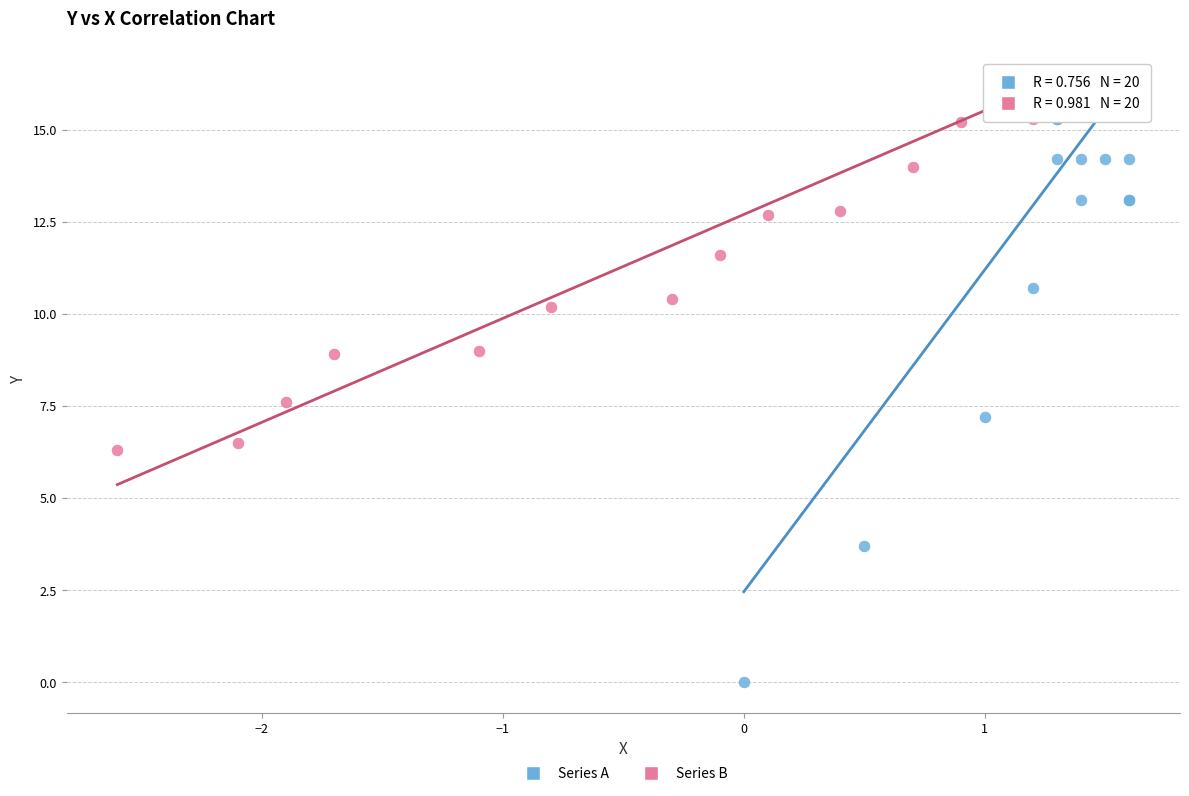

Which series has the largest Y range (max minus min)?

Series A